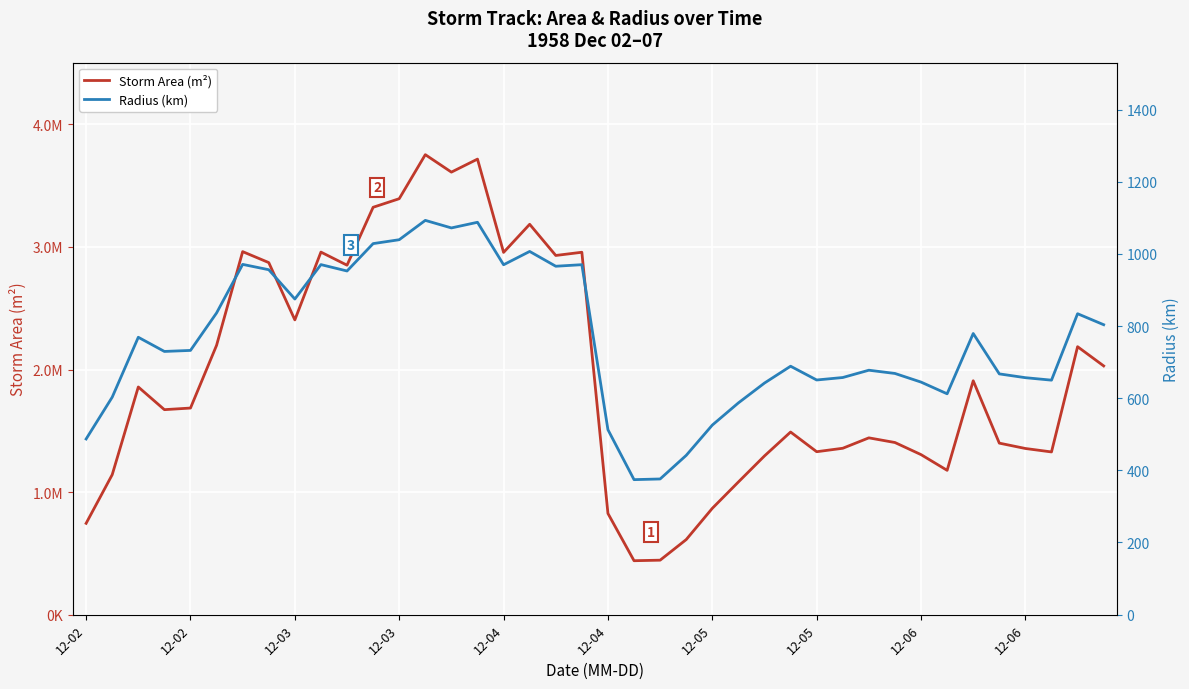

What are all the series names shown in the legend?

Storm Area (m²), Radius (km)